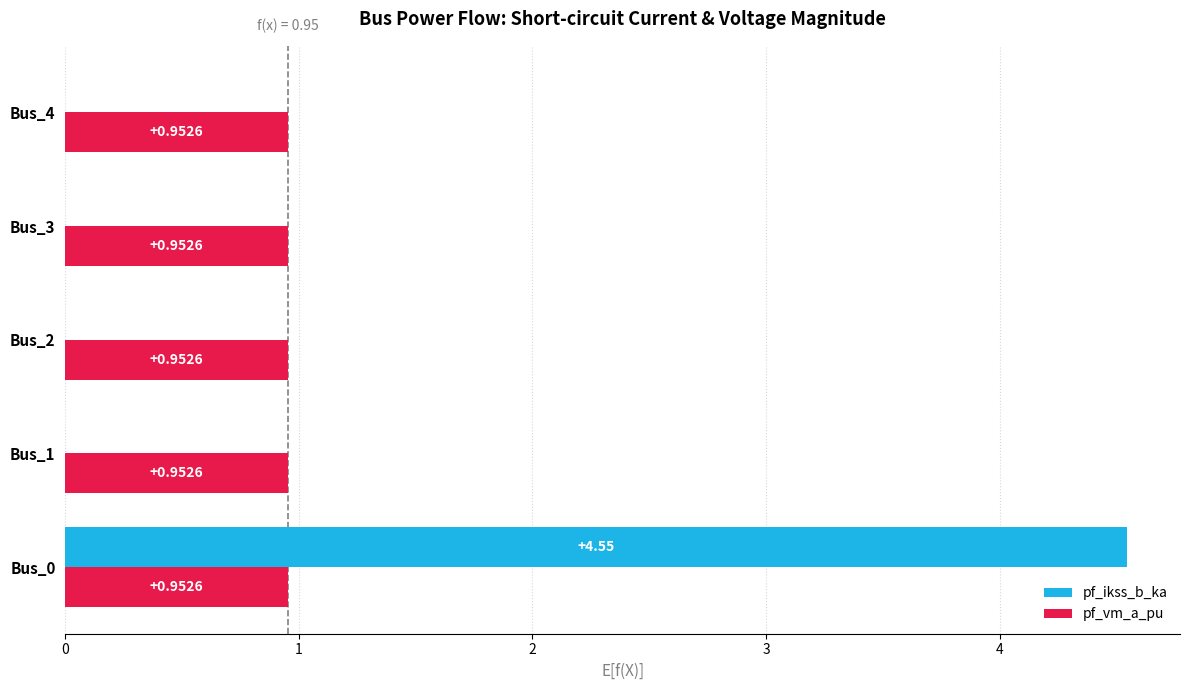

Is the value of pf_vm_a_pu at Bus_2 greater than the value of pf_ikss_b_ka at Bus_4?

Yes